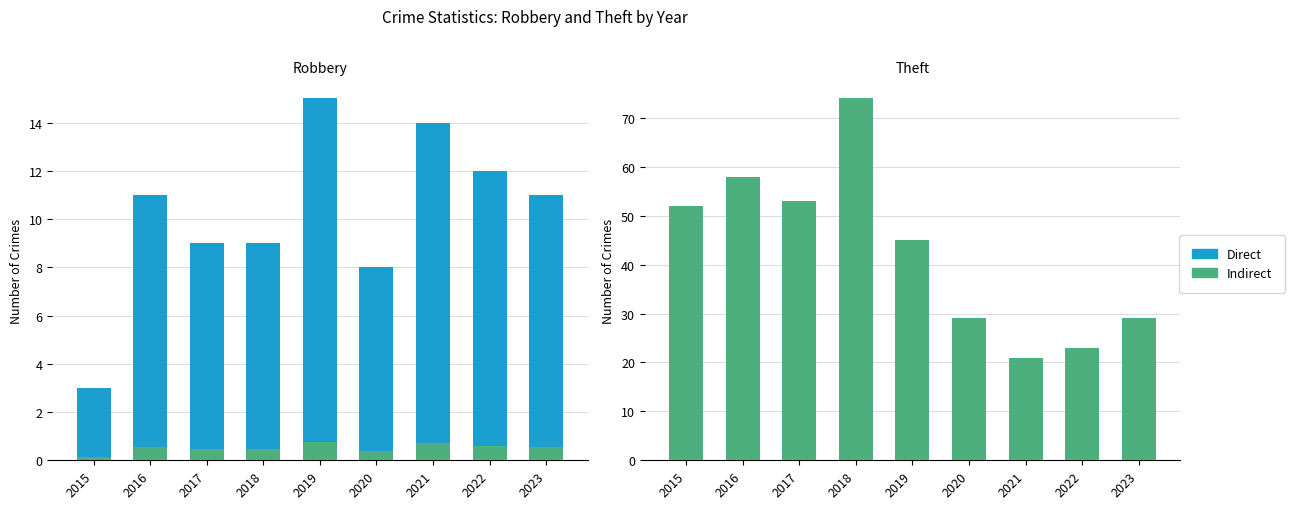

At 2017, list the series in order from smallest to largest.

Indirect, Robbery, Theft